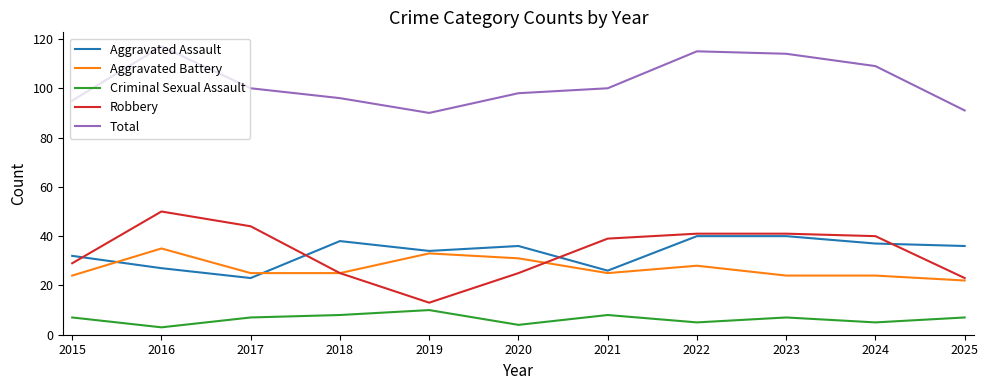

Between 2018 and 2020, which series saw the biggest shift?

Aggravated Battery